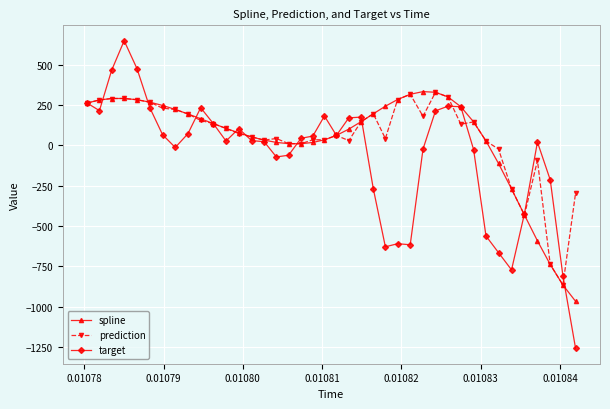

Which series has the widest spread of values?

target